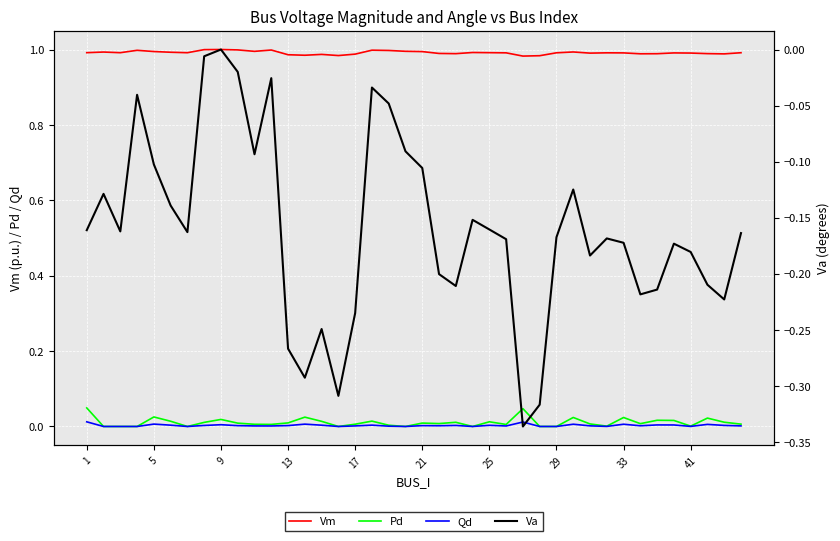

Reading left to right, what are all the values shown in this chart?

Vm: 1.0	1.0	1.0	1.0	1.0	1.0	1.0	1.0	1.0	1.0	1.0	1.0	1.0	1.0	1.0	1.0	1.0	1.0	1.0	1.0	1.0	1.0	1.0	1.0	1.0	1.0	1.0	1.0	1.0	1.0	1.0	1.0	1.0	1.0	1.0	1.0	1.0	1.0	1.0	1.0
Pd: 0.0	0.0	0.0	0.0	0.0	0.0	0.0	0.0	0.0	0.0	0.0	0.0	0.0	0.0	0.0	0.0	0.0	0.0	0.0	0.0	0.0	0.0	0.0	0.0	0.0	0.0	0.0	0.0	0.0	0.0	0.0	0.0	0.0	0.0	0.0	0.0	0.0	0.0	0.0	0.0
Qd: 0.0	0.0	0.0	0.0	0.0	0.0	0.0	0.0	0.0	0.0	0.0	0.0	0.0	0.0	0.0	0.0	0.0	0.0	0.0	0.0	0.0	0.0	0.0	0.0	0.0	0.0	0.0	0.0	0.0	0.0	0.0	0.0	0.0	0.0	0.0	0.0	0.0	0.0	0.0	0.0
Va: -0.2	-0.1	-0.2	-0.0	-0.1	-0.1	-0.2	-0.0	0.0	-0.0	-0.1	-0.0	-0.3	-0.3	-0.2	-0.3	-0.2	-0.0	-0.0	-0.1	-0.1	-0.2	-0.2	-0.2	-0.2	-0.2	-0.3	-0.3	-0.2	-0.1	-0.2	-0.2	-0.2	-0.2	-0.2	-0.2	-0.2	-0.2	-0.2	-0.2